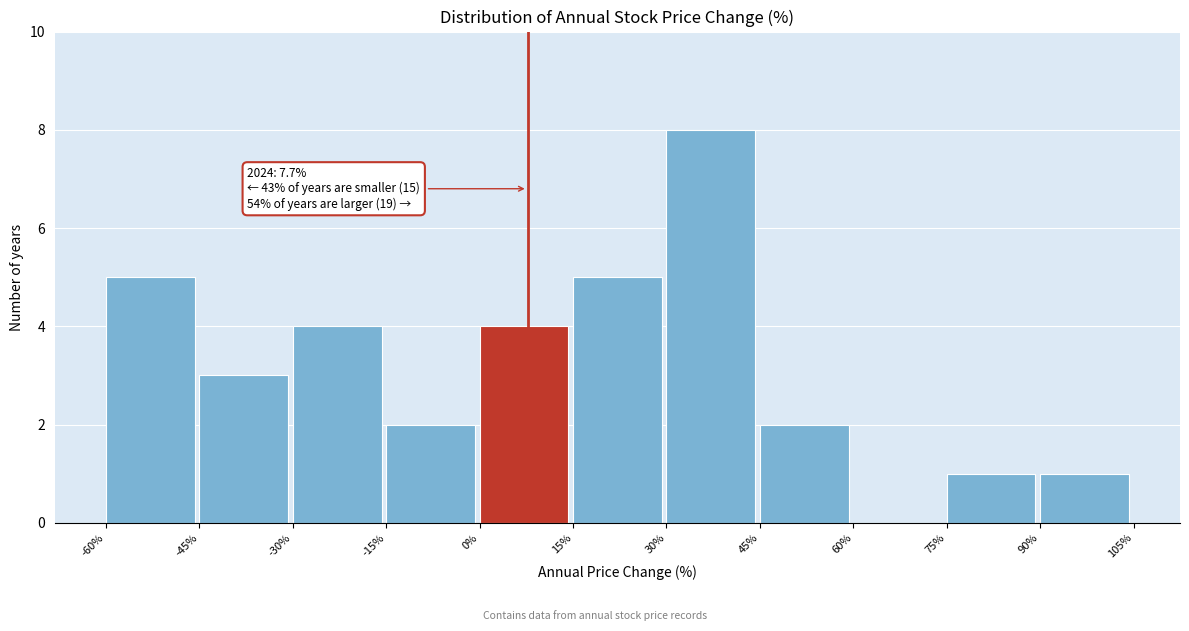

Which range on the x-axis has the tallest bar?

30% to 45%